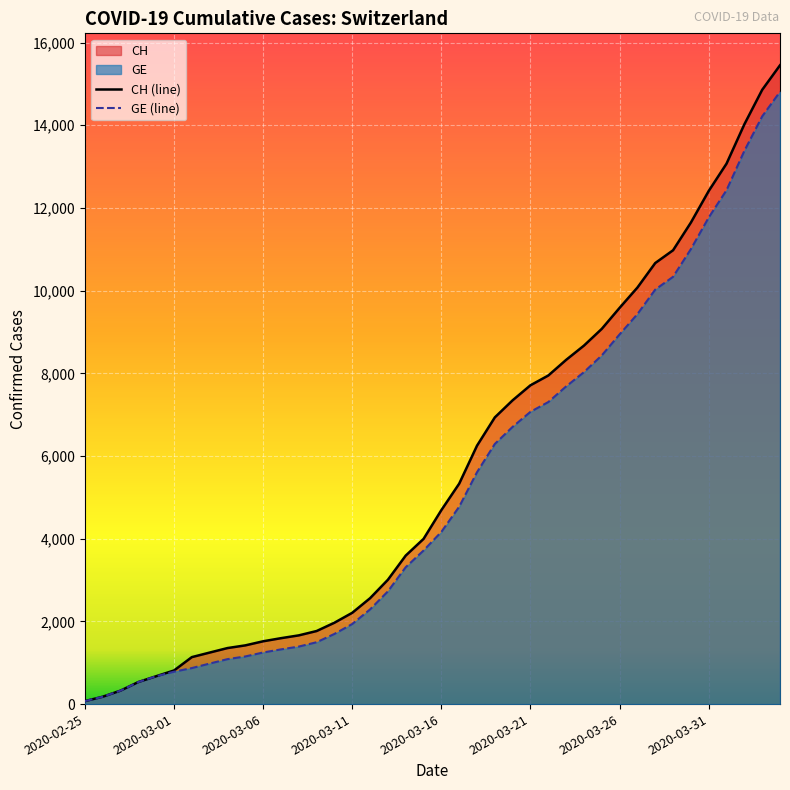

The value of CH (line) at 26 is 12526. True or false?

False